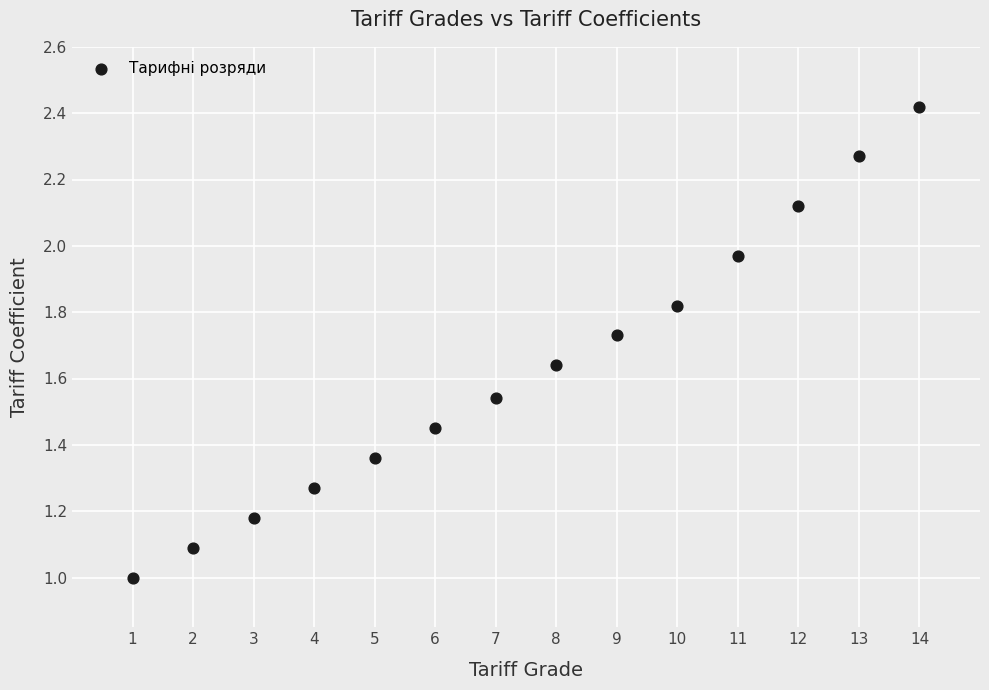

What is the range of X values (max minus min)?

13.0